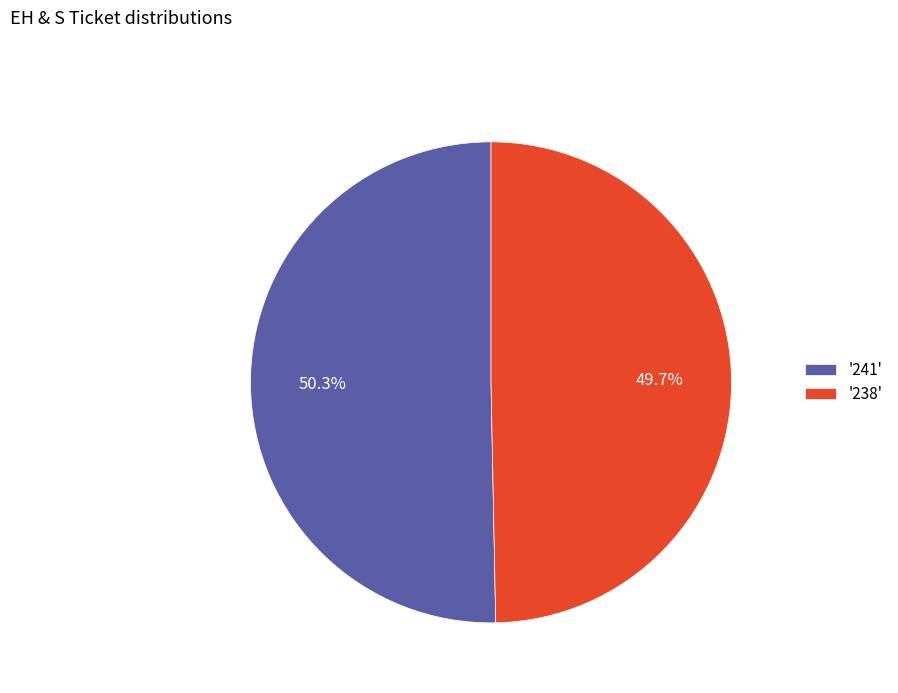

Which category accounts for the majority?

'241'